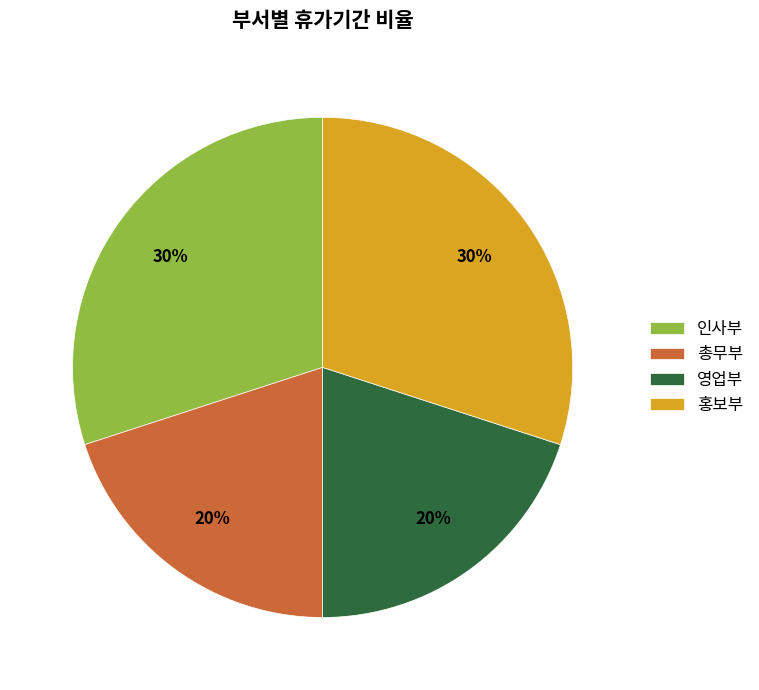

What is the ratio of the value at 총무부 to the value at 홍보부?

0.7